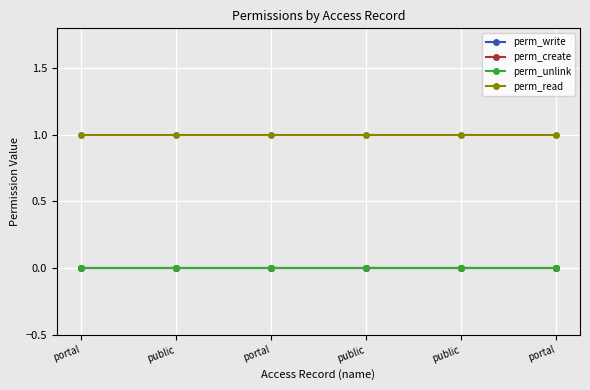

At which category is the sum across all series the highest?

portal